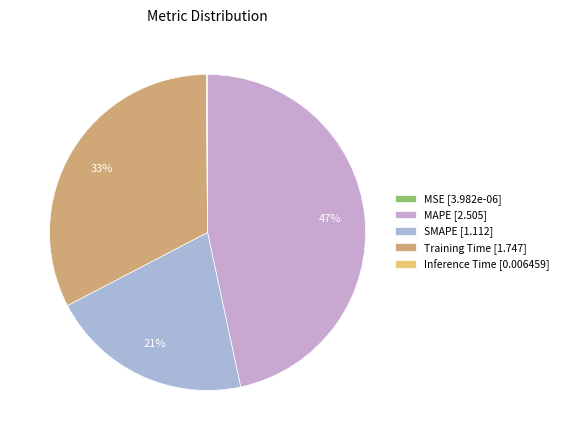

Which category has the smallest portion of the pie?

MSE